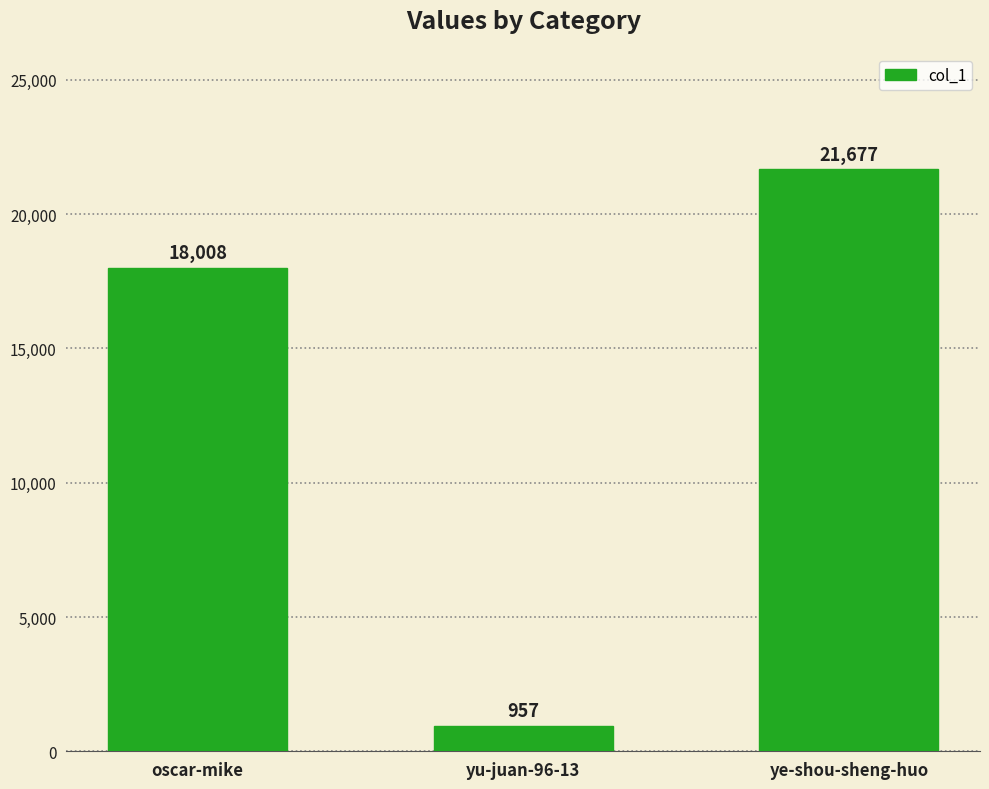

What is the label of the 2nd bar from the left?

yu-juan-96-13